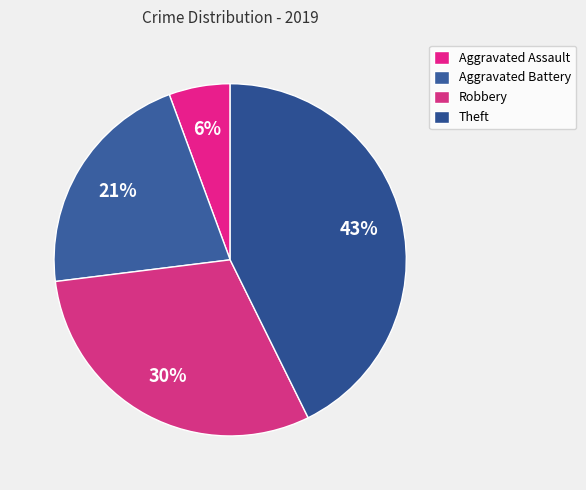

To the nearest percent, what is the average slice percentage?

25%